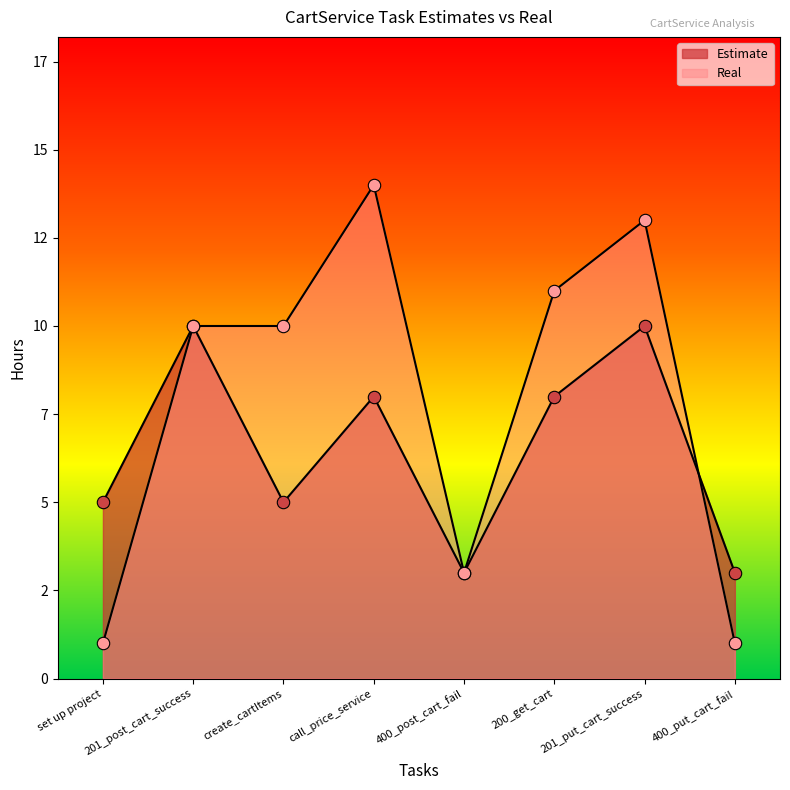

At which category is the sum across all series the highest?

201_put_cart_success